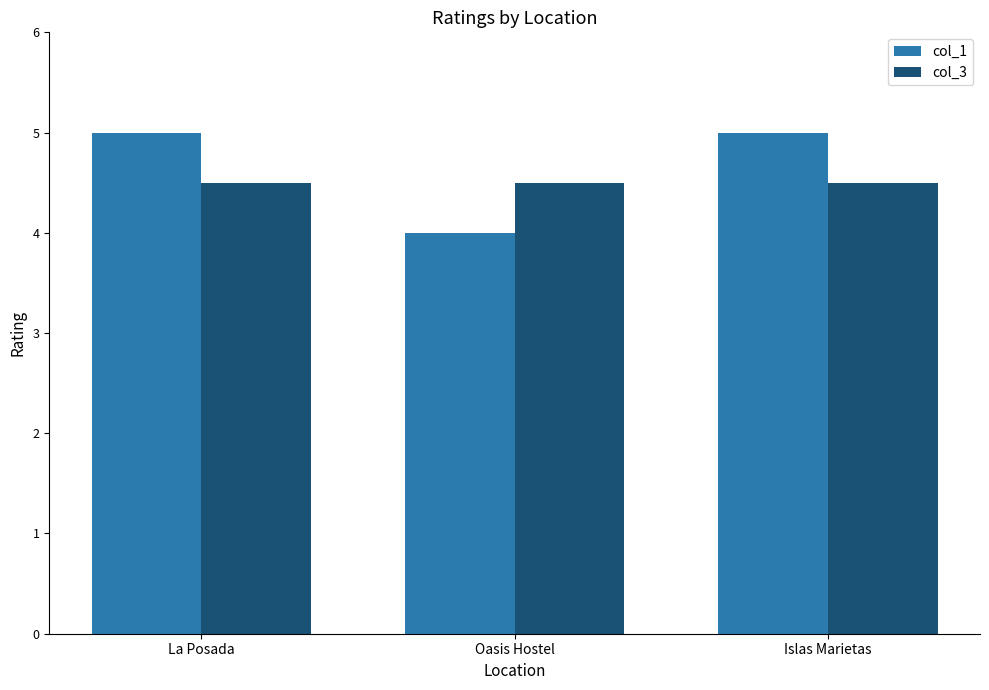

What is the minimum value shown in the chart?

4.0